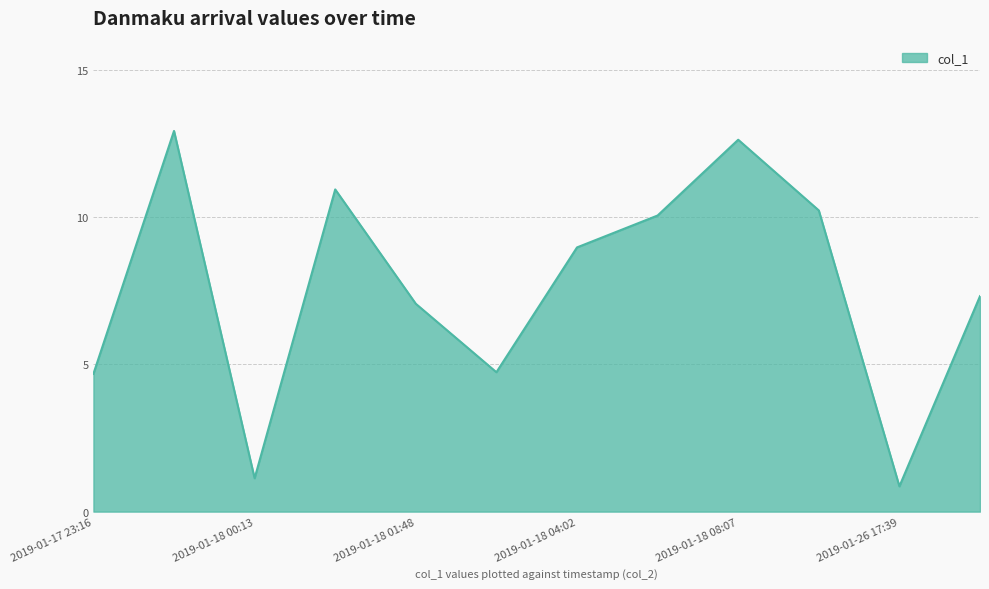

What is the minimum value shown in the chart?

0.9